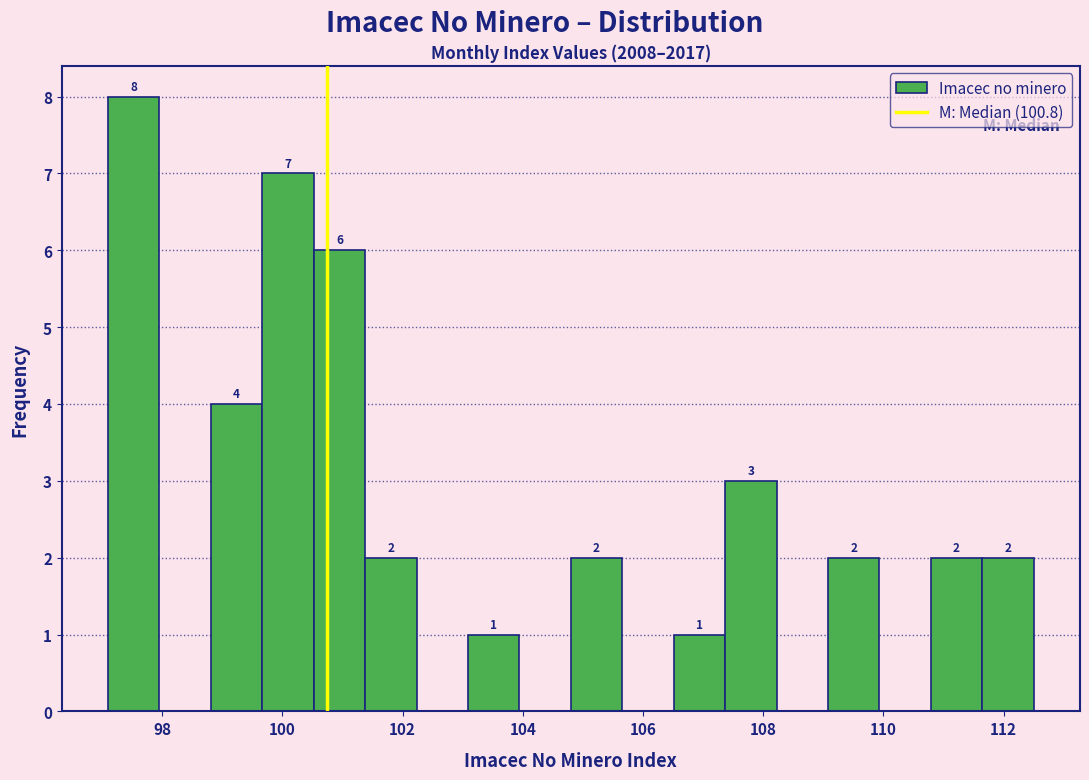

Over which range of the x-axis is the bar tallest?

97.2 to 98.0